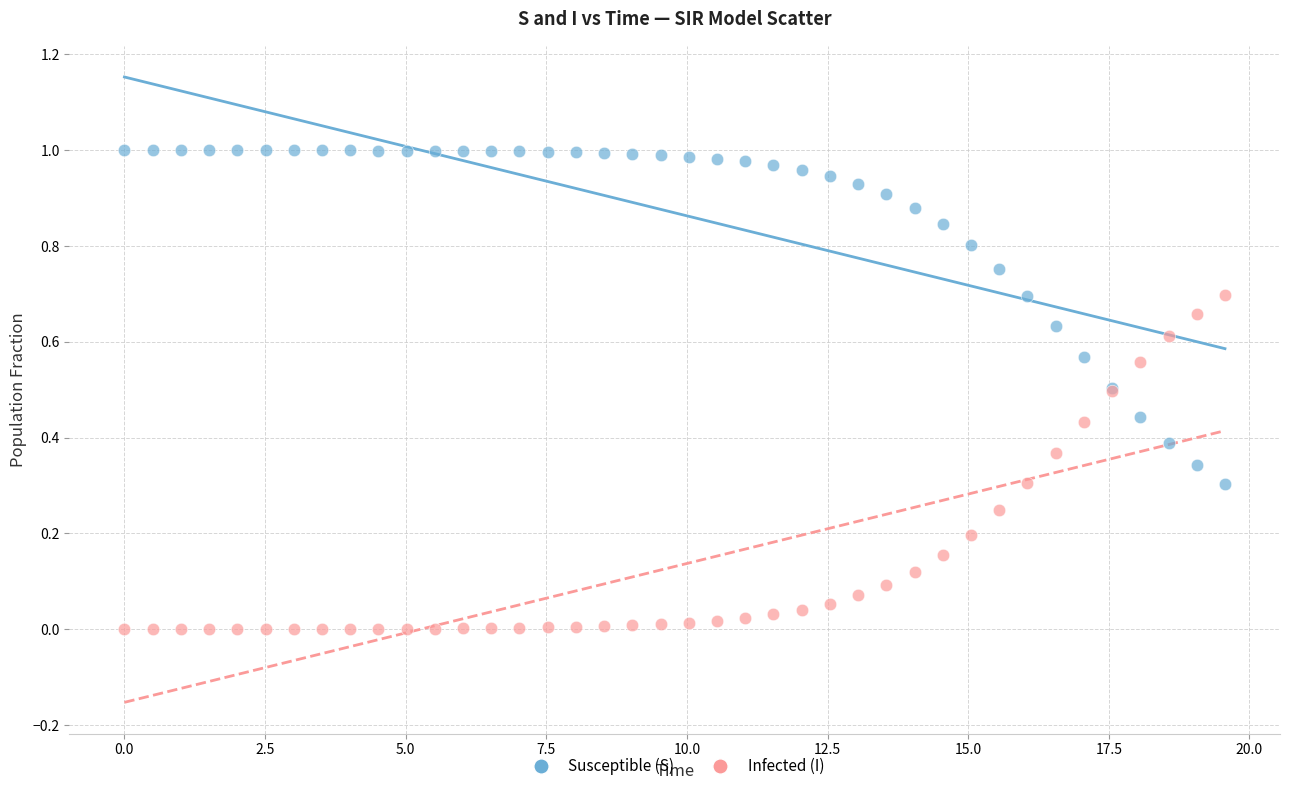

Which series reaches the maximum Y coordinate?

Susceptible (S)